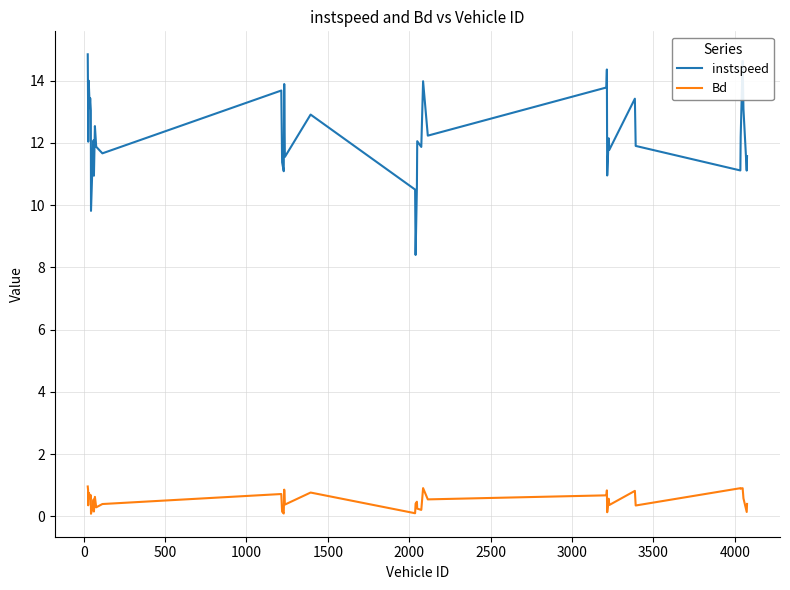

List the series in order of their overall mean, lowest first.

Bd, instspeed